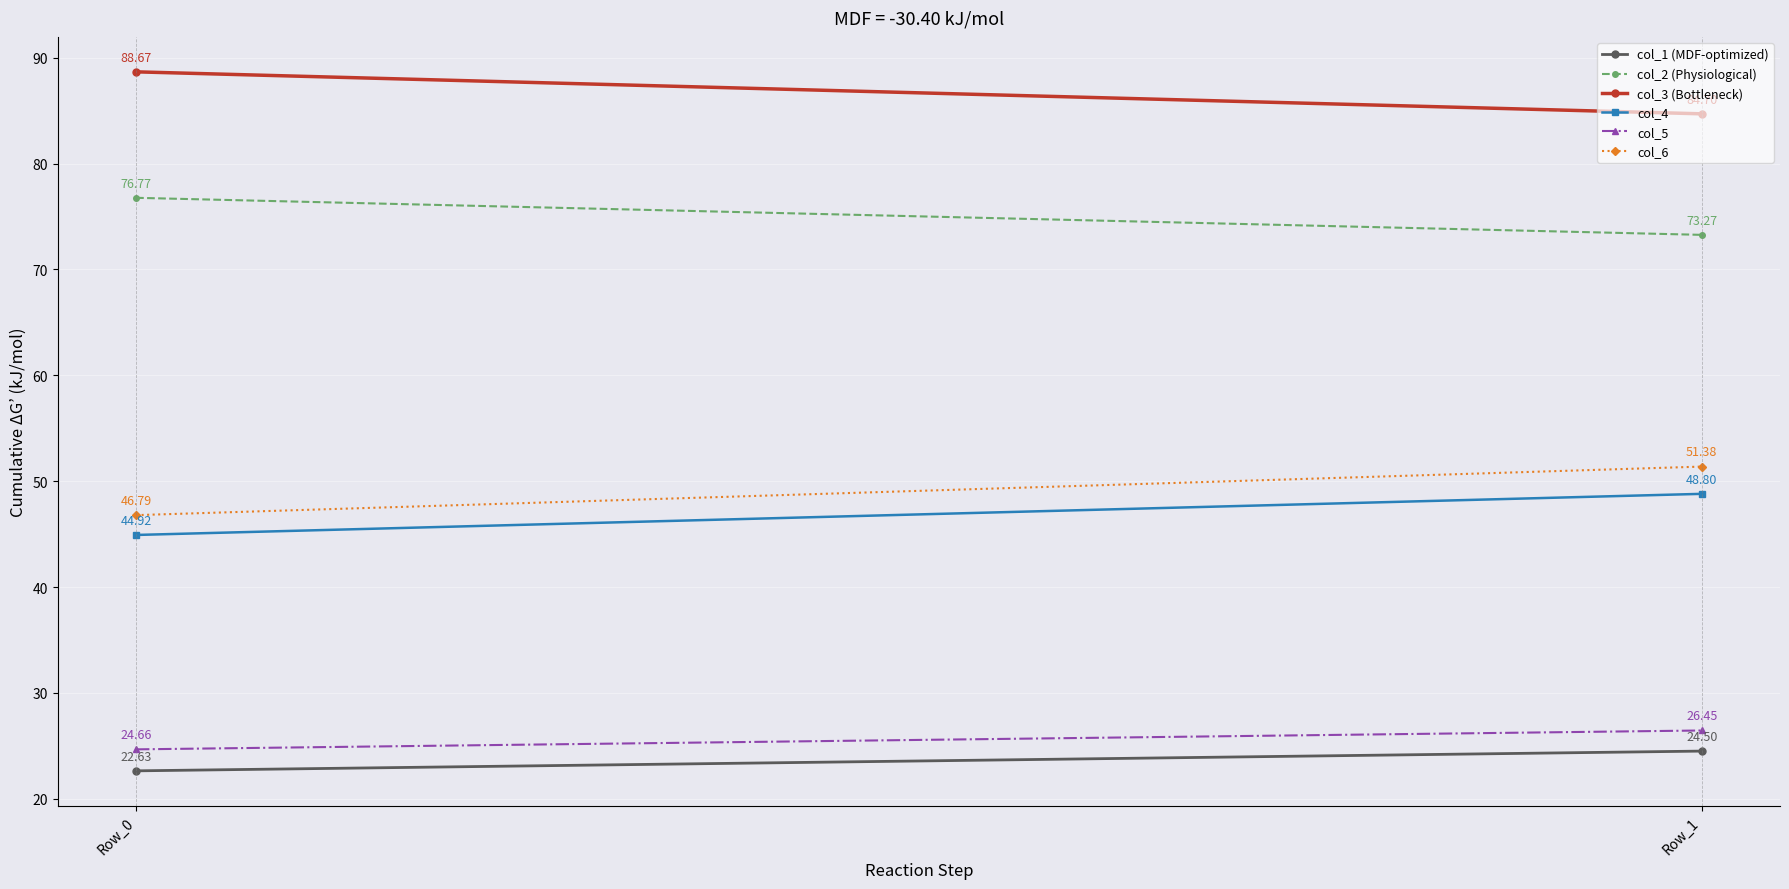

List the series in order of their peak value, lowest first.

col_1 (MDF-optimized), col_5, col_4, col_6, col_2 (Physiological), col_3 (Bottleneck)